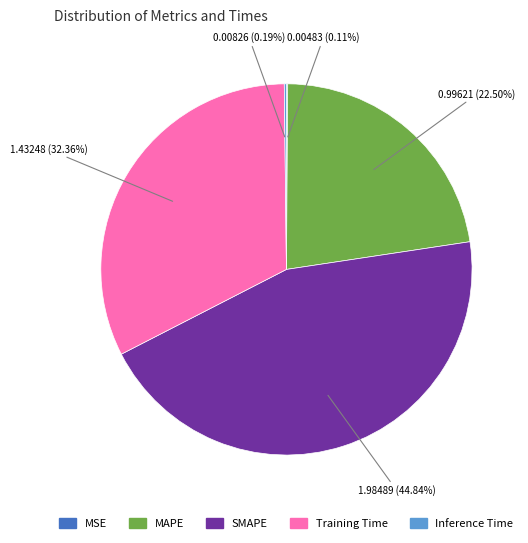

Does any single category account for the majority?

No